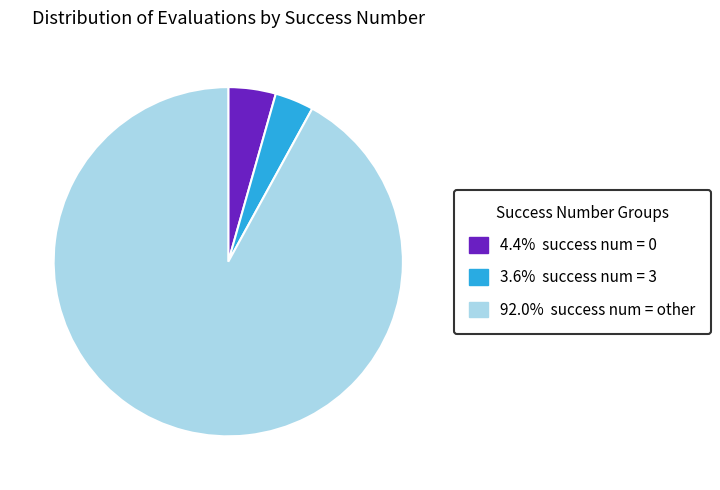

Is there a majority slice in this chart?

Yes